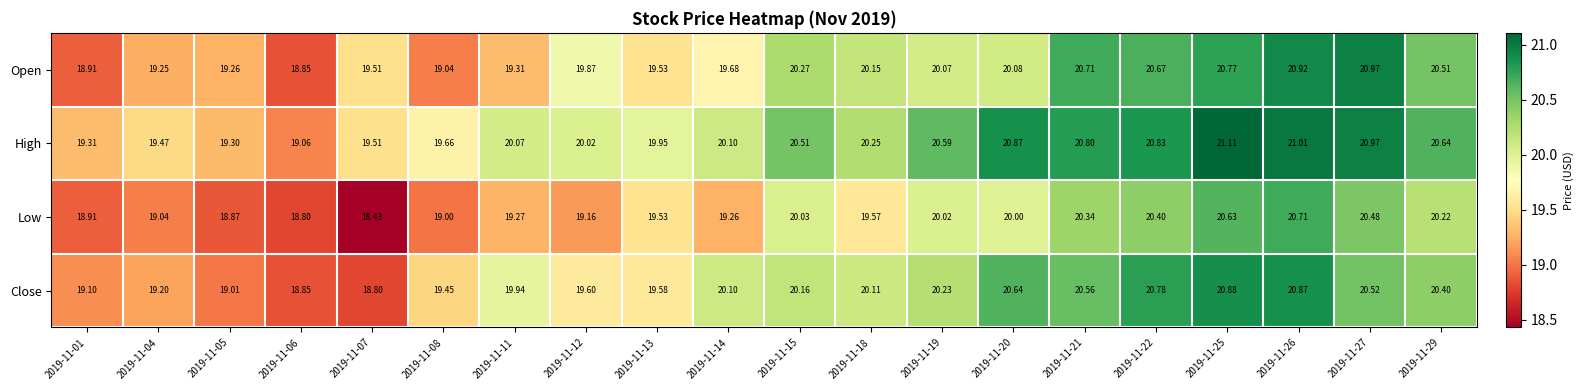

Which category has the lowest value across all series?

2019-11-07